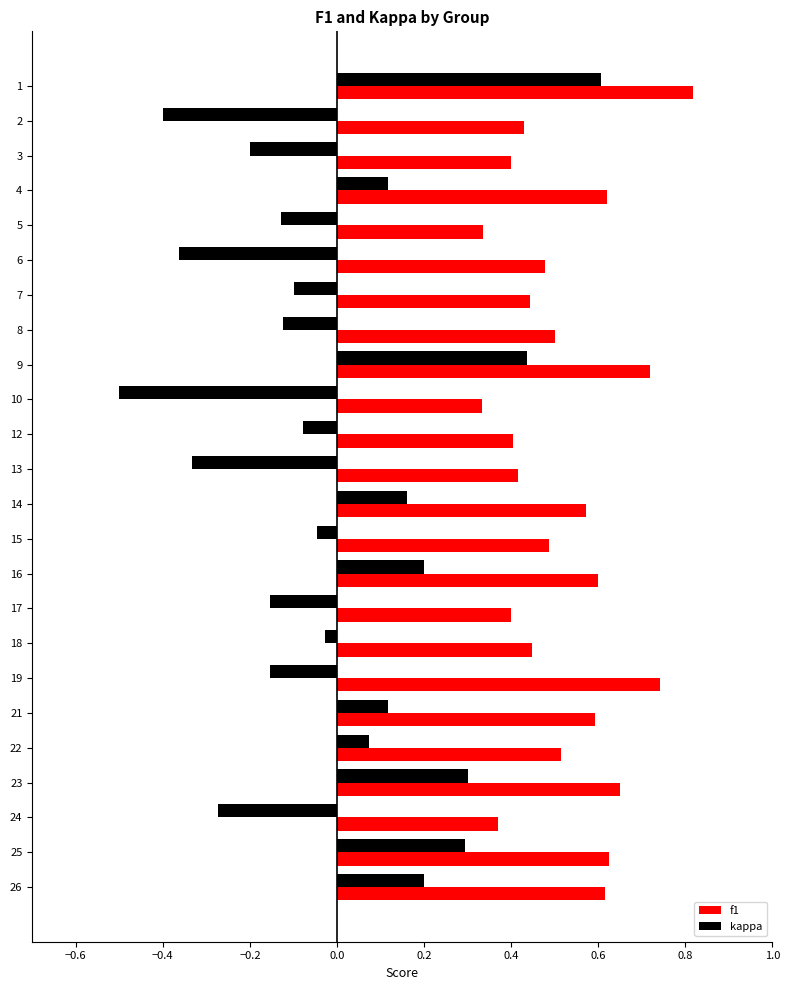

Rank the series by their maximum value, from highest to lowest.

f1, kappa